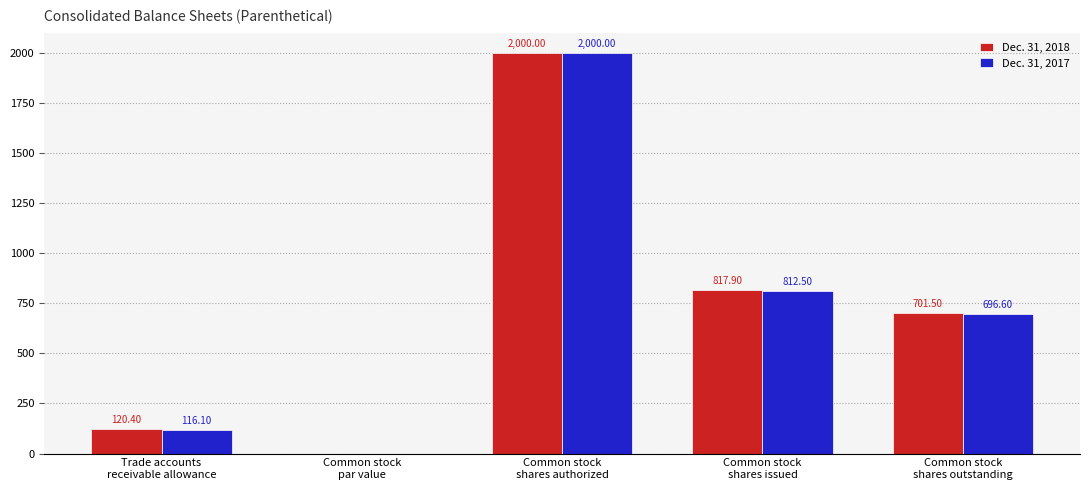

Which series has the largest total across all categories?

Dec. 31, 2018